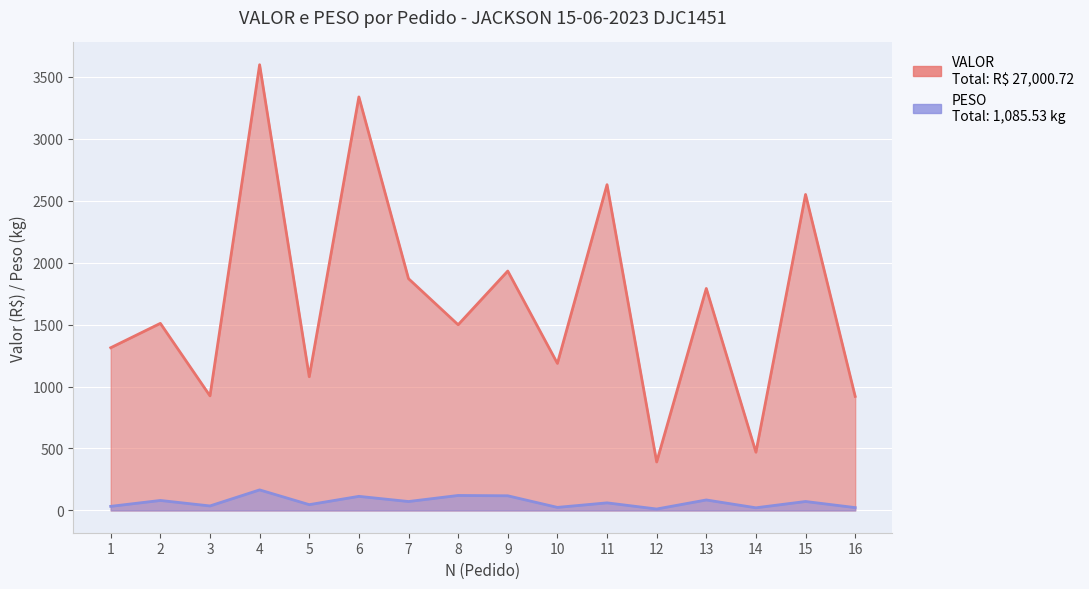

How many interior local peaks does the PESO series have?

7